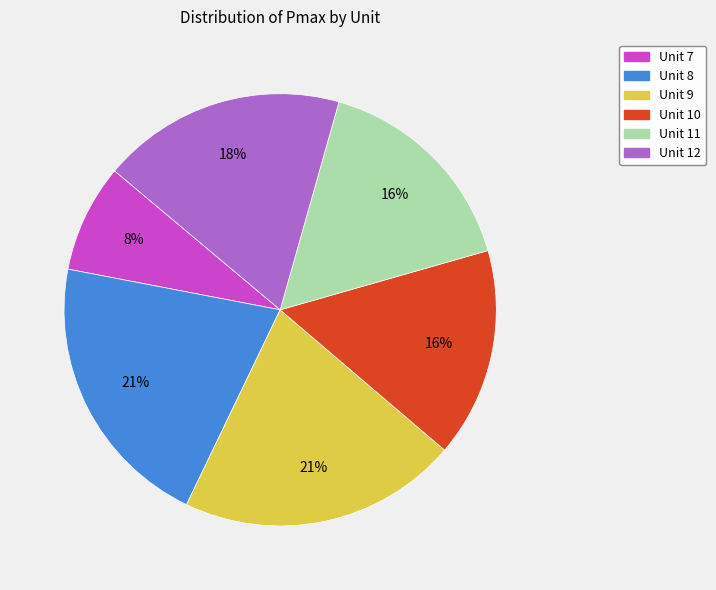

What is the ratio of the value at Unit 10 to the value at Unit 9?

0.8